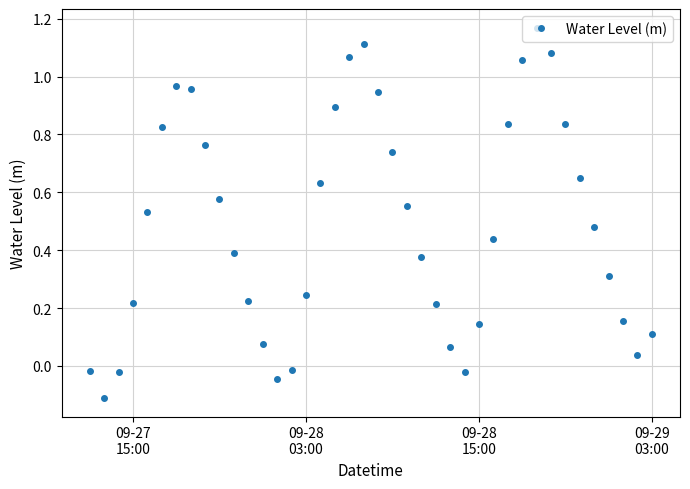

How many series are shown in this chart?

1